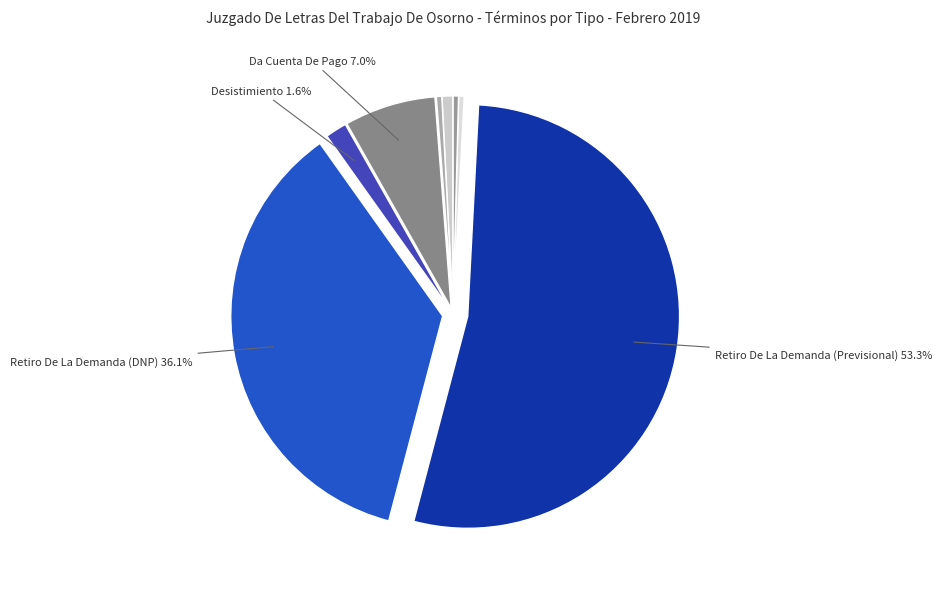

What is the largest slice in the pie chart?

Retiro De La Demanda
(Previsional)